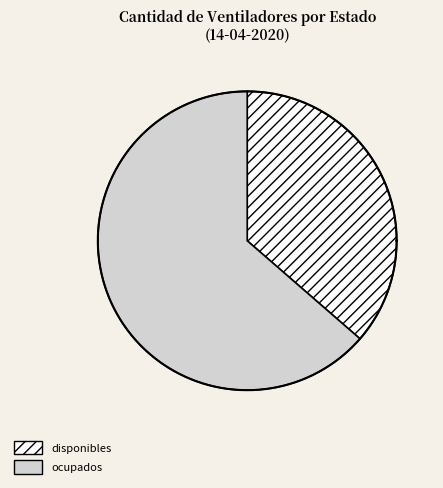

To the nearest percent, what is the difference between the largest and smallest slice percentages?

27%